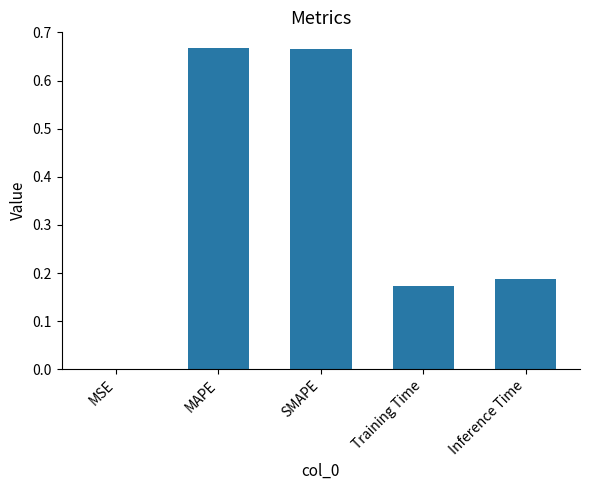

Does the chart contain stacked bars?

No